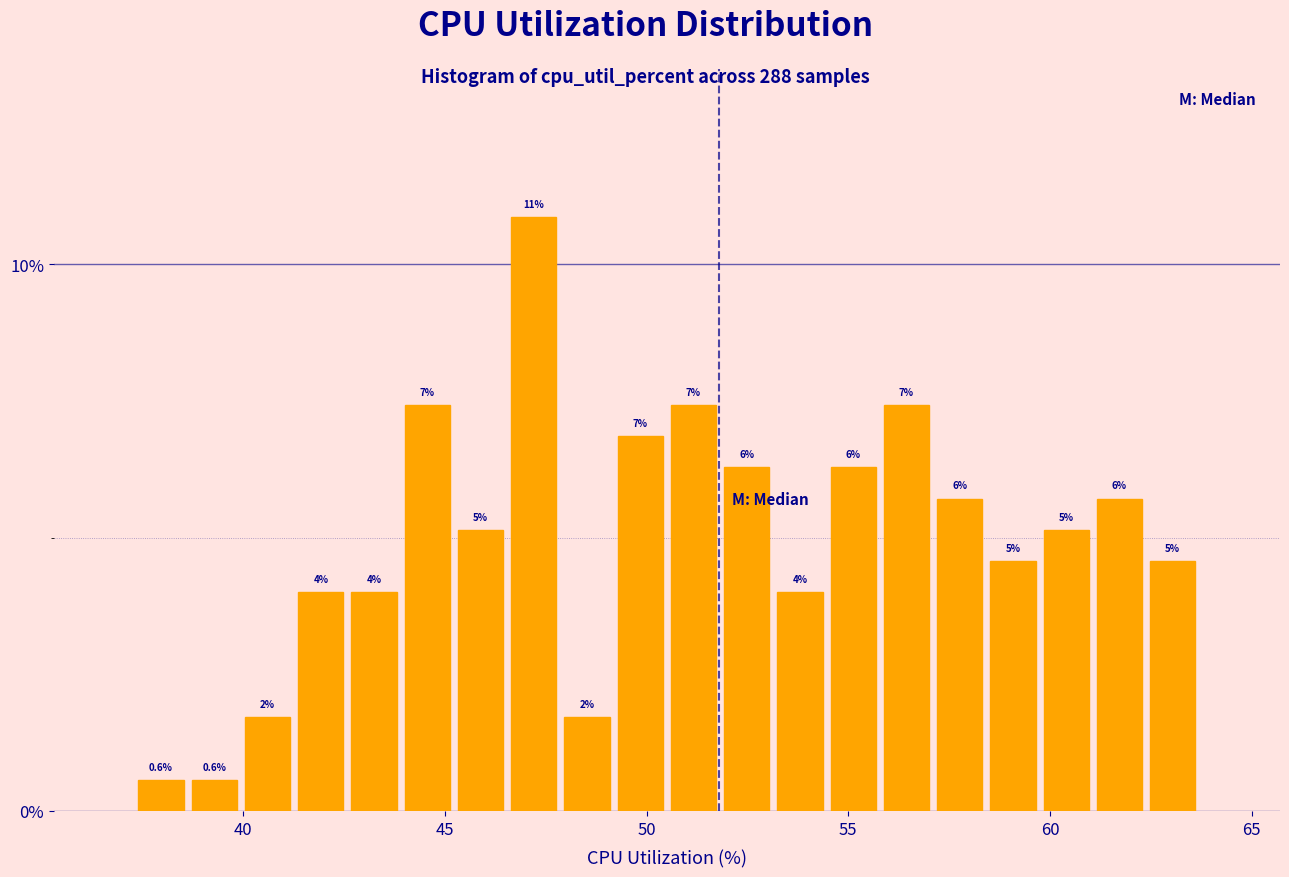

Around what value on the x-axis is the tallest bar? Give the approximate position of its centre, as read against the axis.

47.0